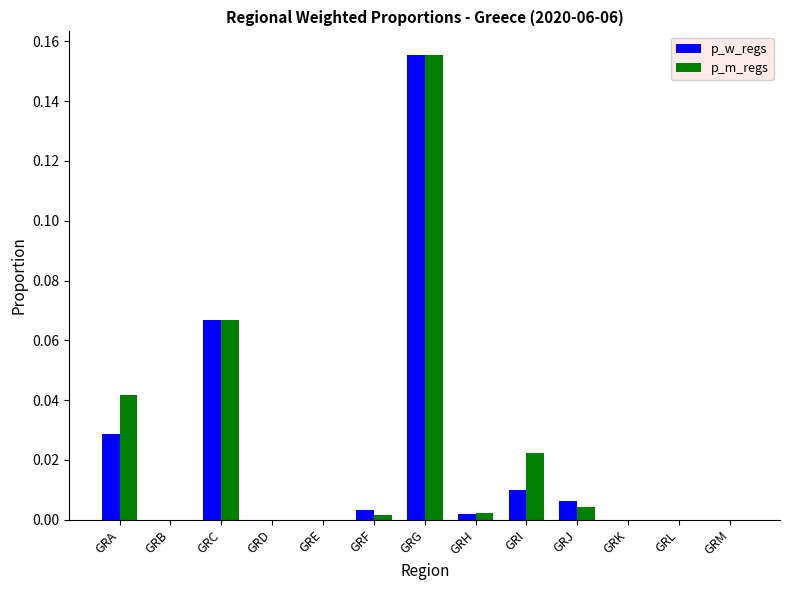

Which series has the largest total across all categories?

p_m_regs